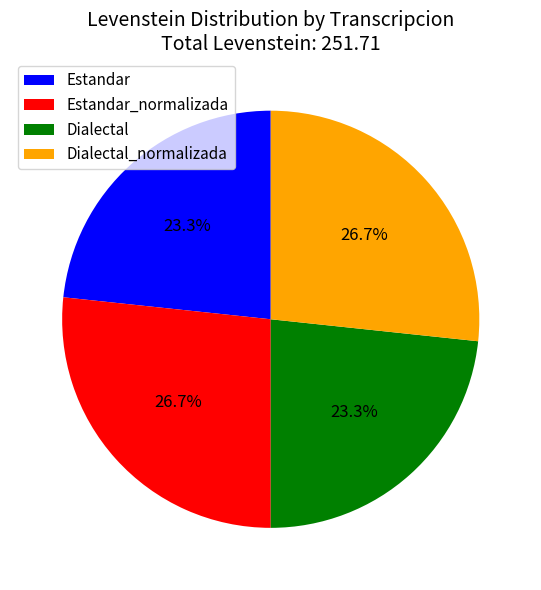

Count the number of slices in the pie.

4